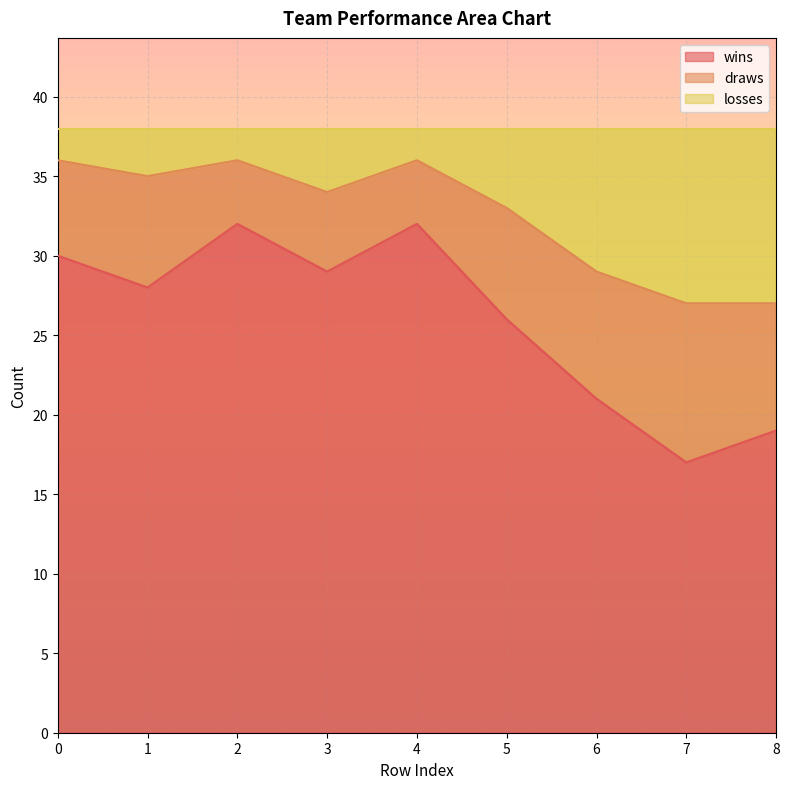

The value of wins at 0 is 30. True or false?

True